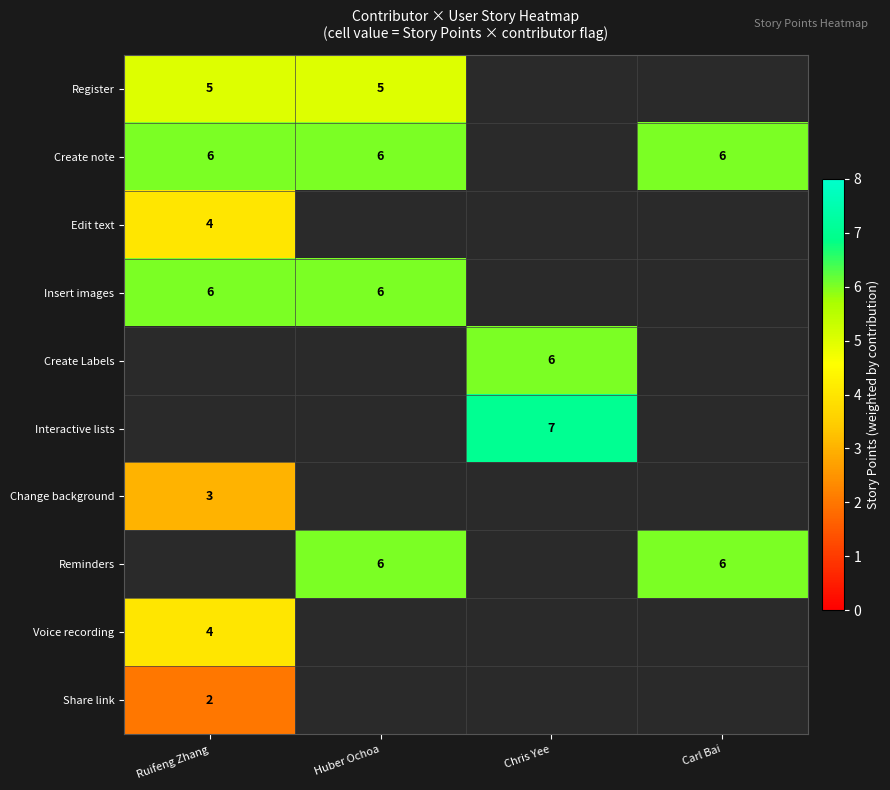

Count the number of categories in the chart.

4